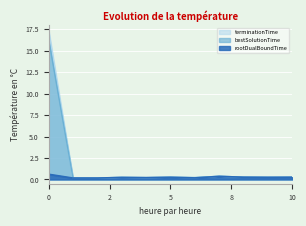

Does the chart display data point markers on the line(s)?

No